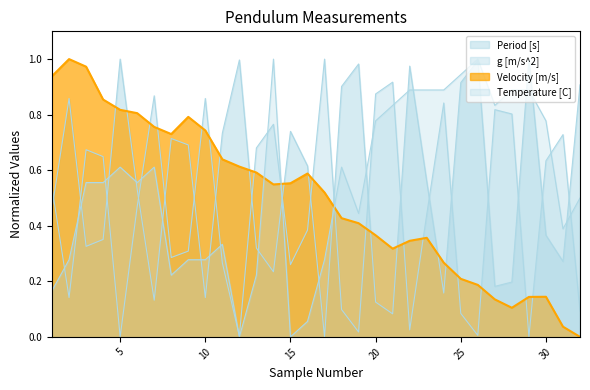

List the series in order of their peak value, highest first.

Period [s], g [m/s^2], Velocity [m/s], Temperature [C]